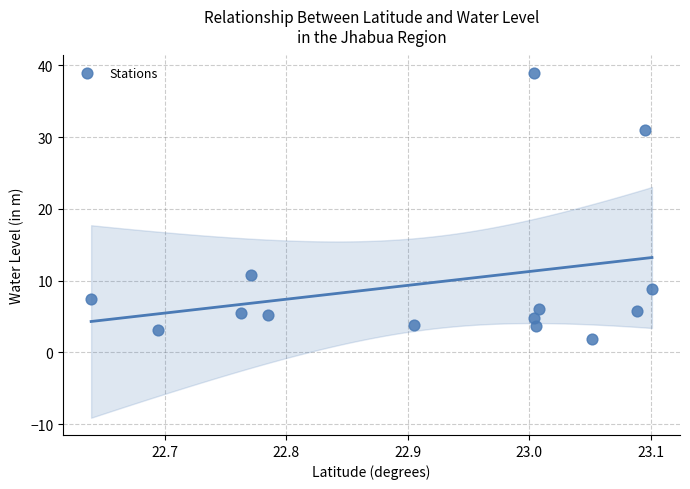

What is the range of X values (max minus min)?

0.5